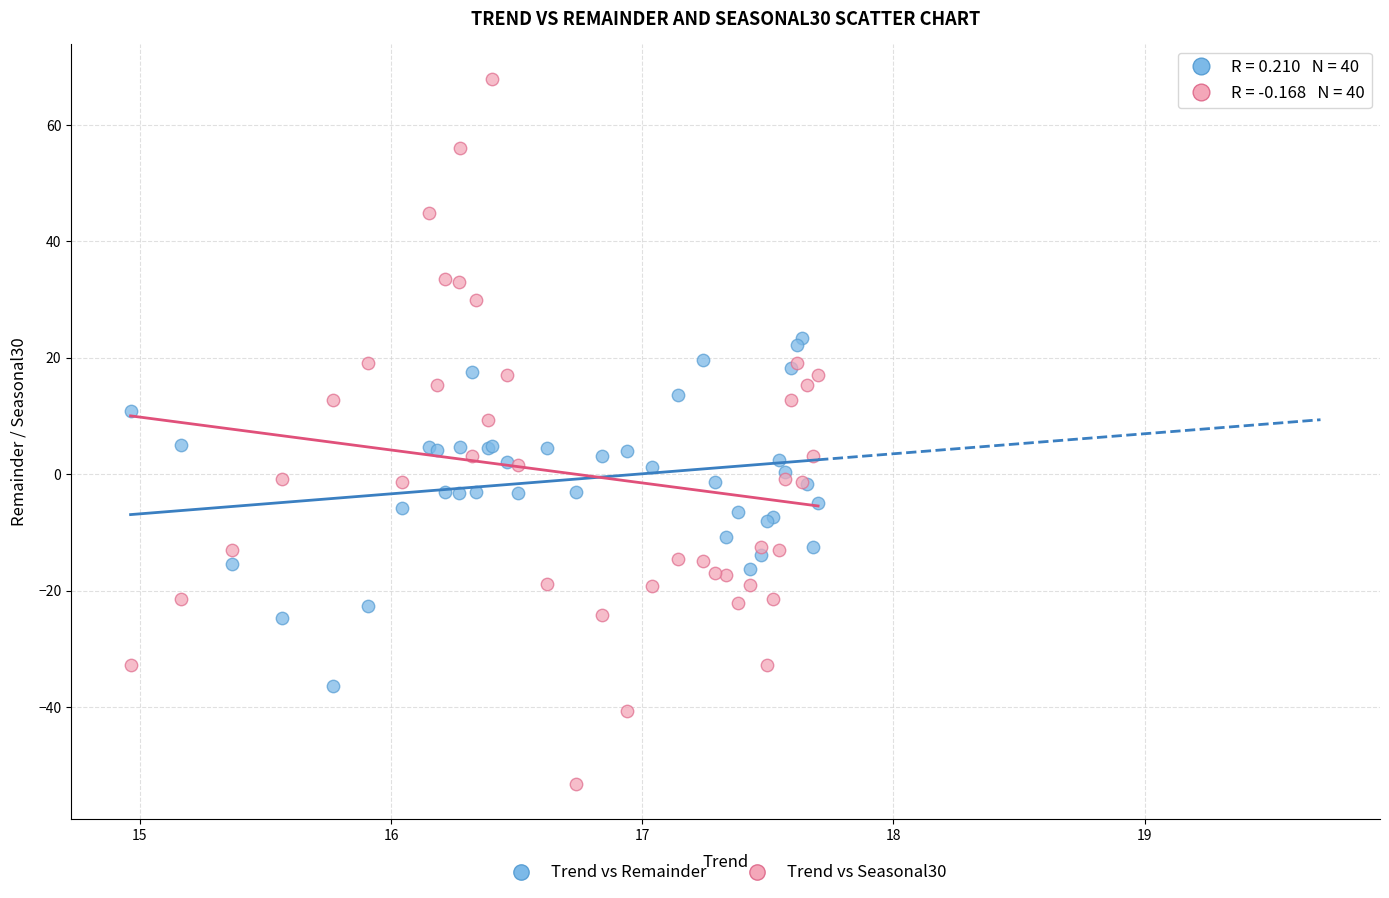

What is the X range (max minus min) for the scatter plot?

2.7